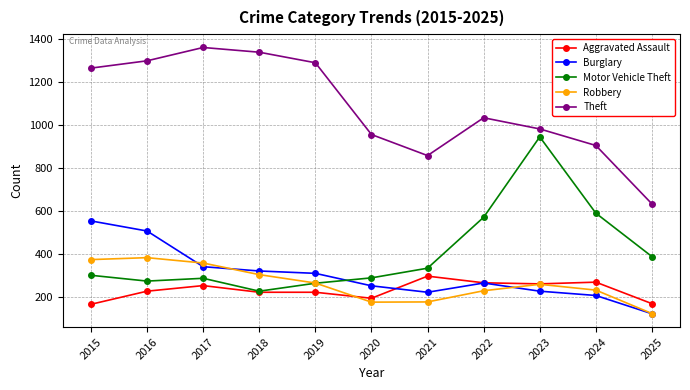

What is the value of the Motor Vehicle Theft point at the 10th from the left?

588